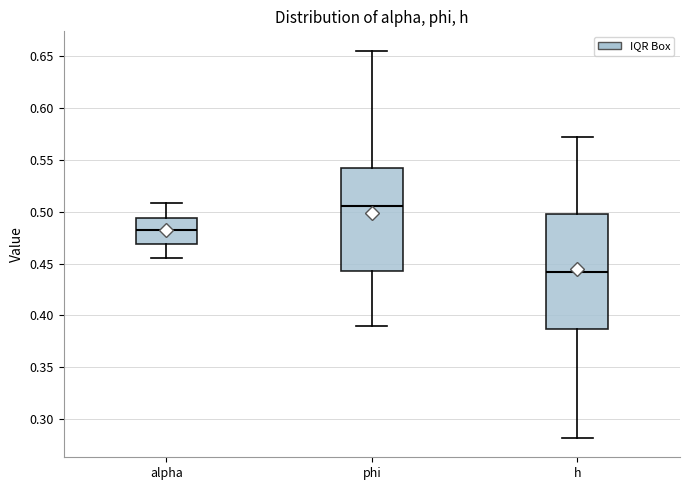

Reading left to right, read every box against the y-axis: the position of its median line, the range the box covers, and the ends of its whiskers. The values are not printed on the chart, so give them approximately, as read against the axis.

alpha: median 0.480, box 0.470 to 0.495, whiskers 0.455 to 0.510
phi: median 0.505, box 0.440 to 0.540, whiskers 0.390 to 0.655
h: median 0.440, box 0.385 to 0.500, whiskers 0.280 to 0.570